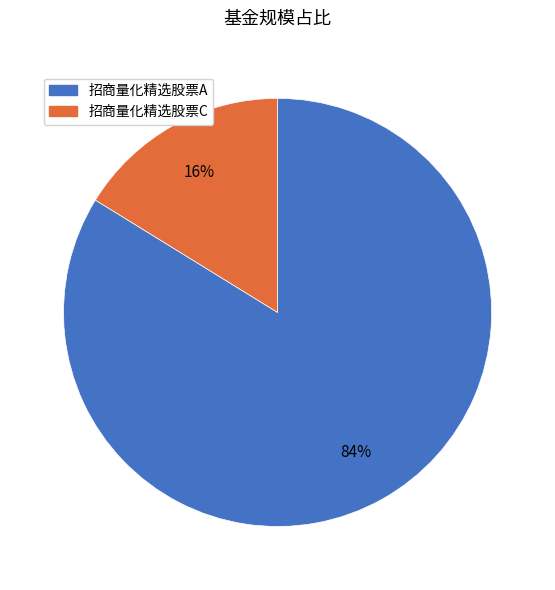

Is there a majority slice in this chart?

Yes